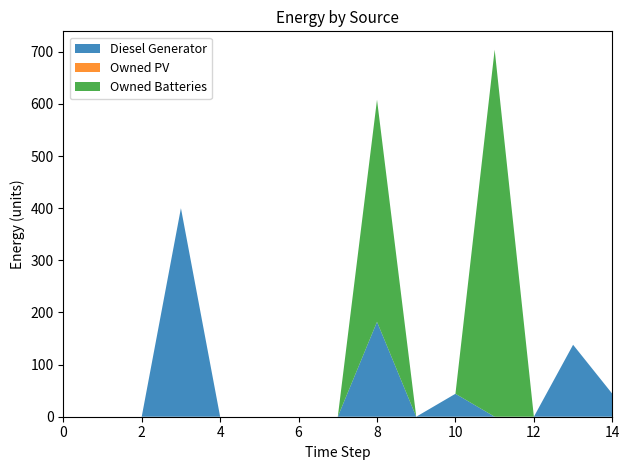

Reading right to left, transcribe all the data shown in this chart.

Diesel Generator: 44	138	0	0	44	0	182	0	0	0	0	400	0	0	0
Owned PV: 0	0	0	0	0	0	0	0	0	0	0	0	0	0	0
Owned Batteries: 0	0	0	704	0	0	426	0	0	0	0	0	0	0	0